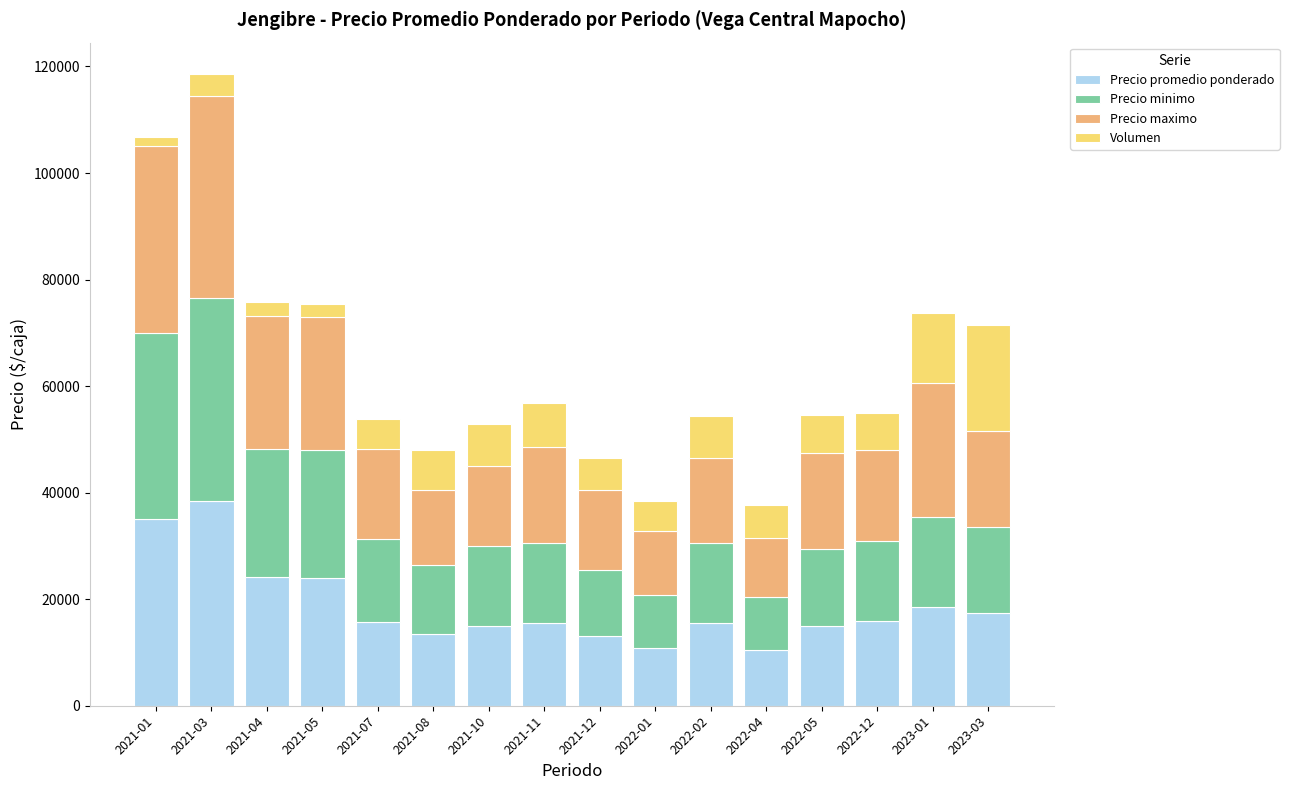

The value of Precio promedio ponderado at 2022-12 is 24170. True or false?

False